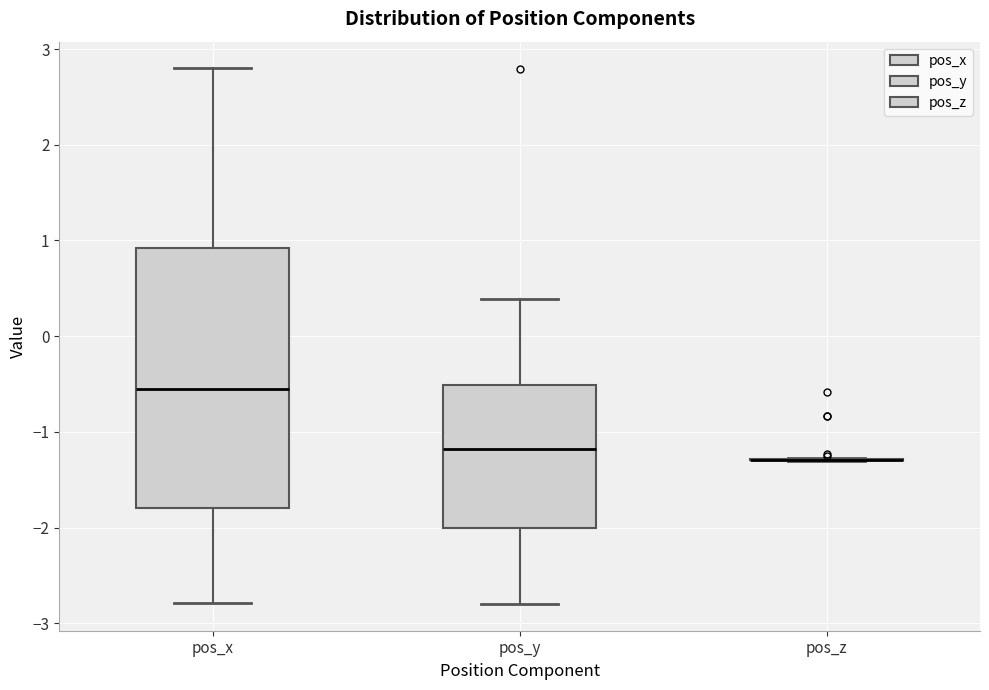

Reading left to right, read every box against the y-axis: the position of its median line, the range the box covers, and the ends of its whiskers. The values are not printed on the chart, so give them approximately, as read against the axis.

pos_x: median -0.5, box -1.8 to 0.9, whiskers -2.8 to 2.8
pos_y: median -1.2, box -2.0 to -0.5, whiskers -2.8 to 0.4
pos_z: box collapsed to a line at -1.3, whiskers -1.3 to -1.3